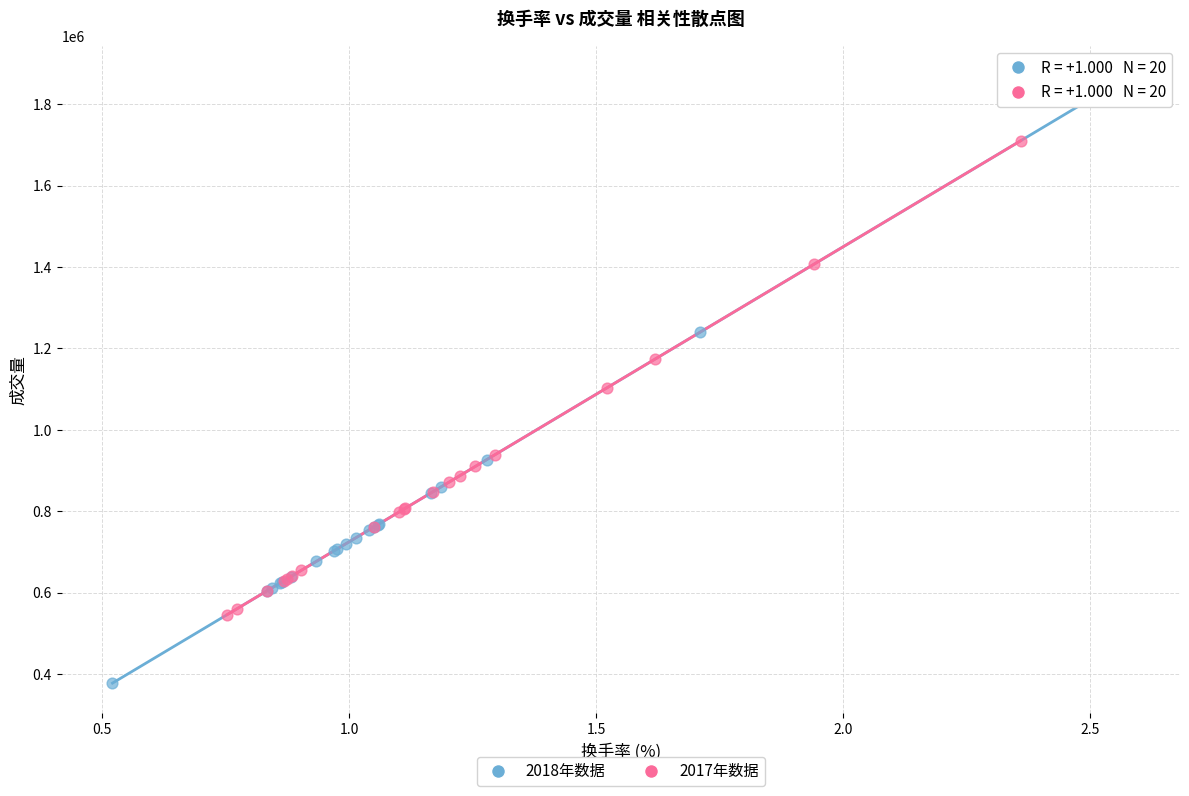

Which series has the widest spread of Y values?

2018年数据